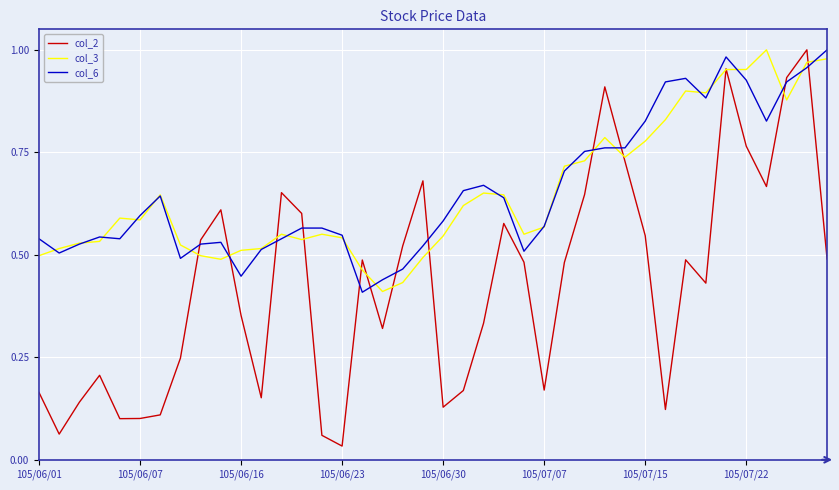

Which series has the largest range (max minus min)?

col_2